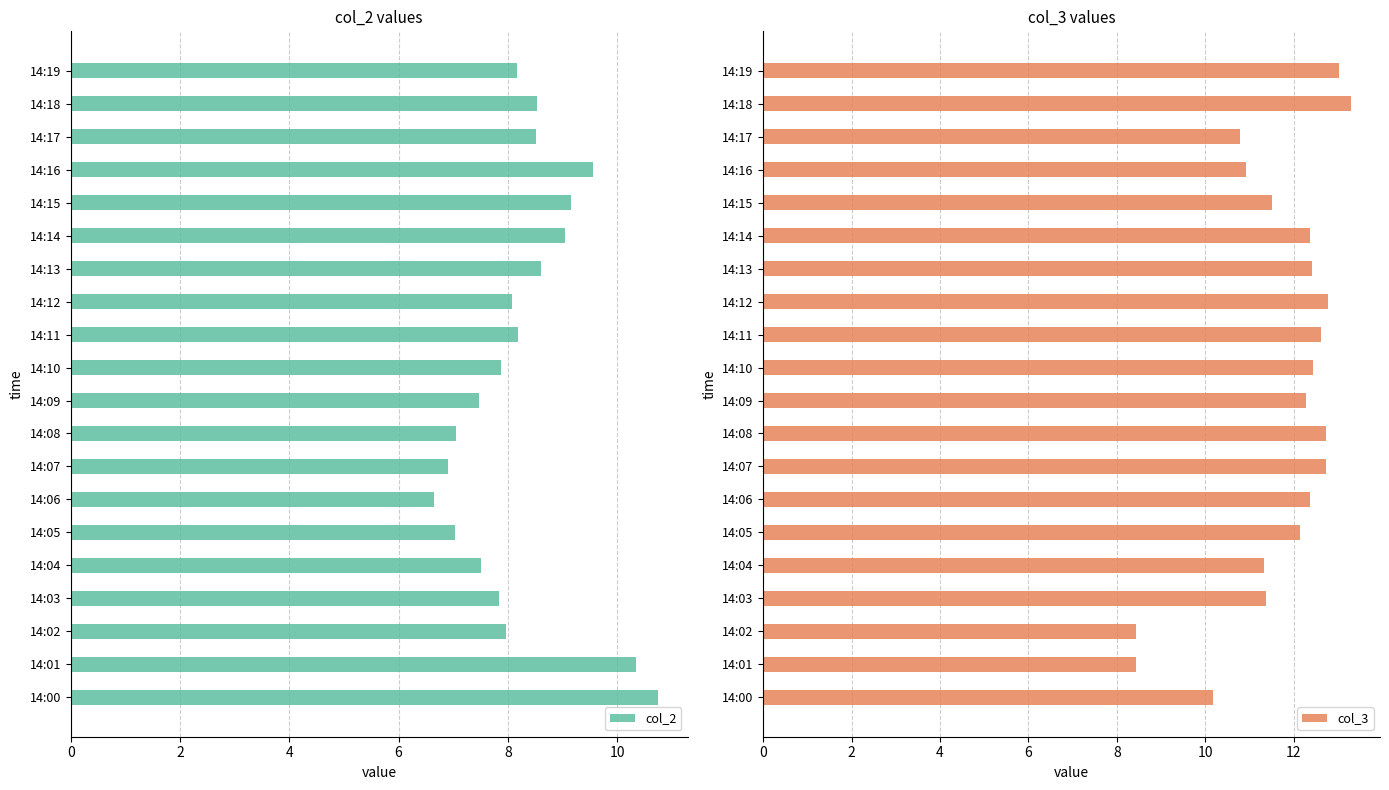

What is the sum of the col_3 values at 14:17 and 14:01?

19.2